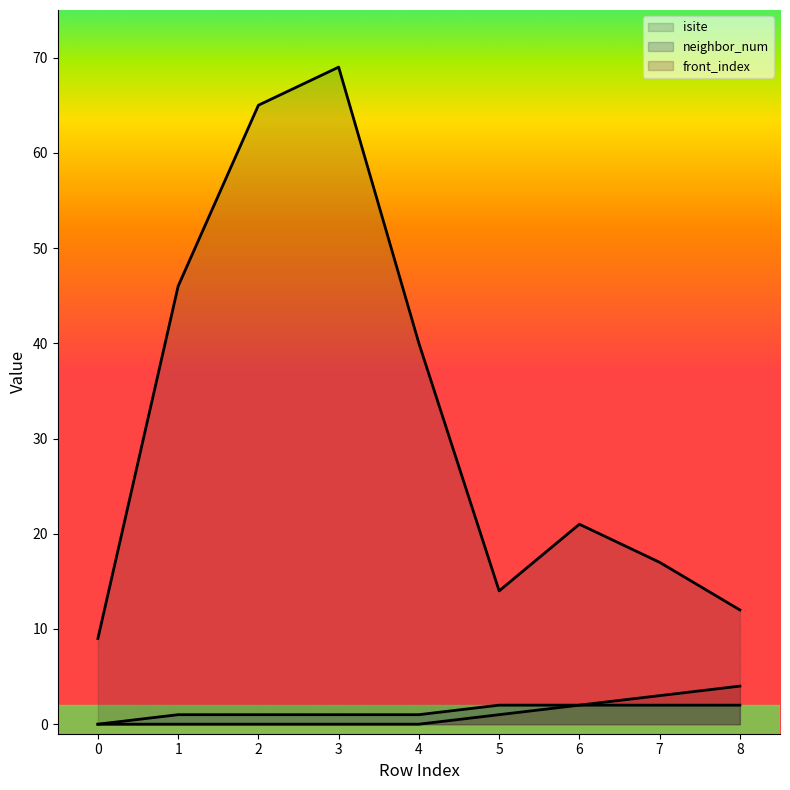

How many lines are shown in the chart?

3